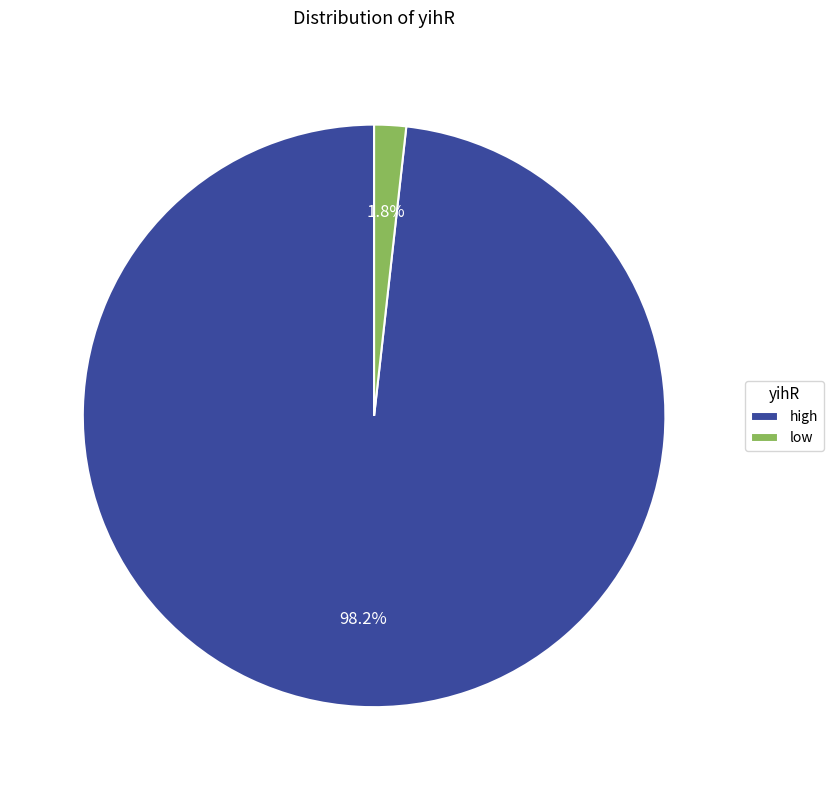

To the nearest percent, what is the difference between the low and high slice percentages?

96%